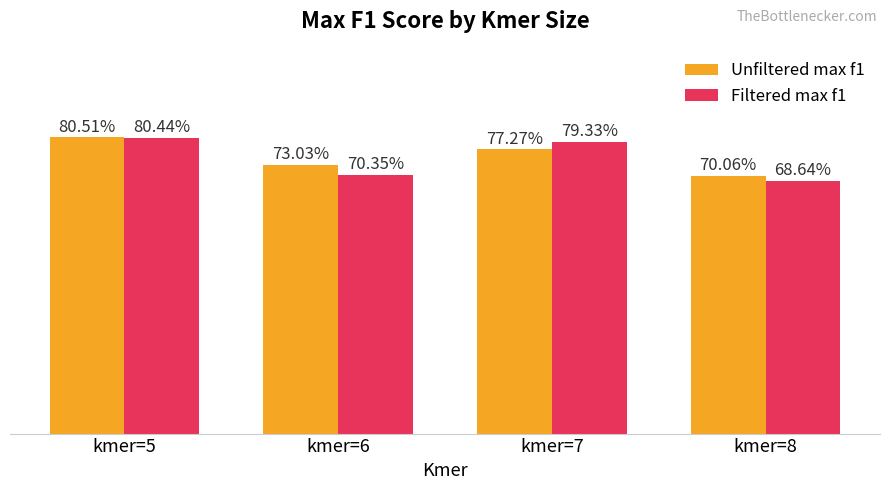

Reading right to left, transcribe all the data shown in this chart.

Unfiltered max f1: kmer=8=0.7	kmer=7=0.8	kmer=6=0.7	kmer=5=0.8
Filtered max f1: kmer=8=0.7	kmer=7=0.8	kmer=6=0.7	kmer=5=0.8